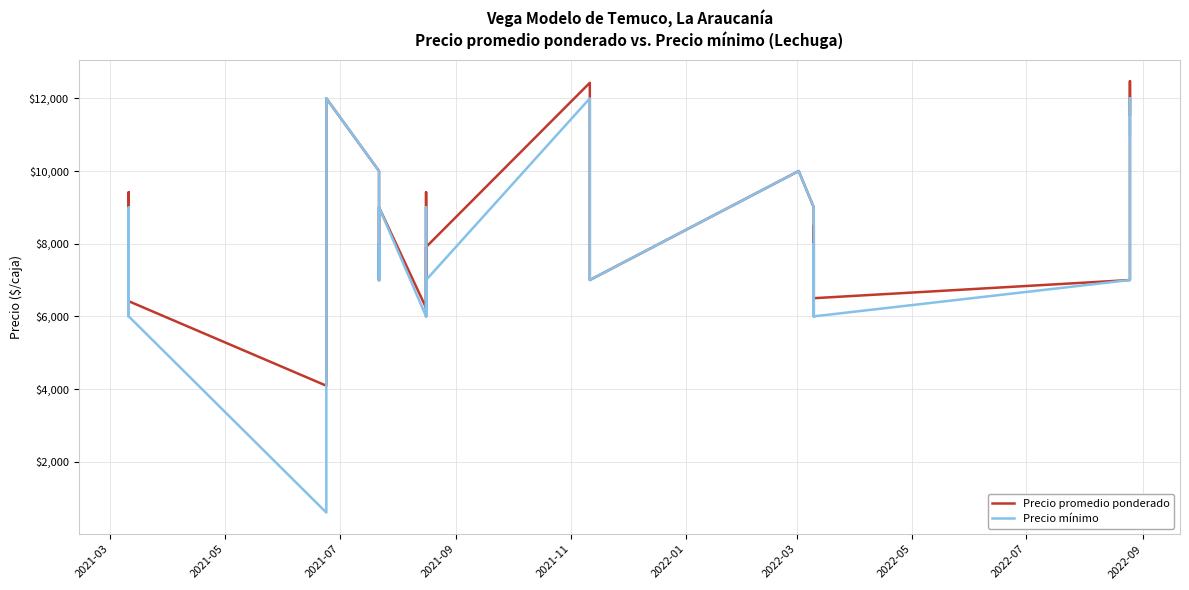

Is the value of Precio promedio ponderado at 2022-05 greater than the value of Precio mínimo at 15?

No